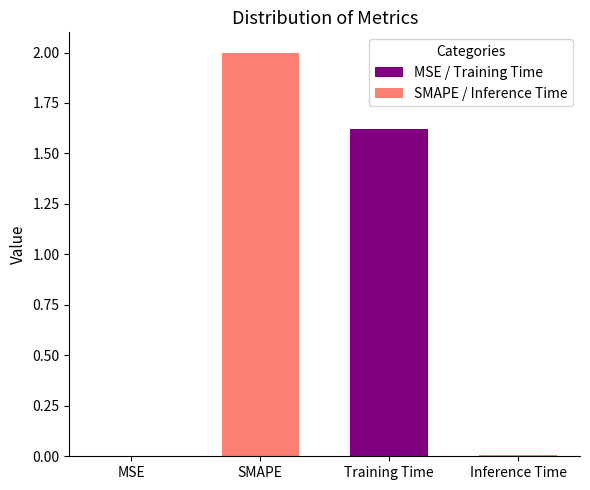

How many distinct data groups are displayed?

1